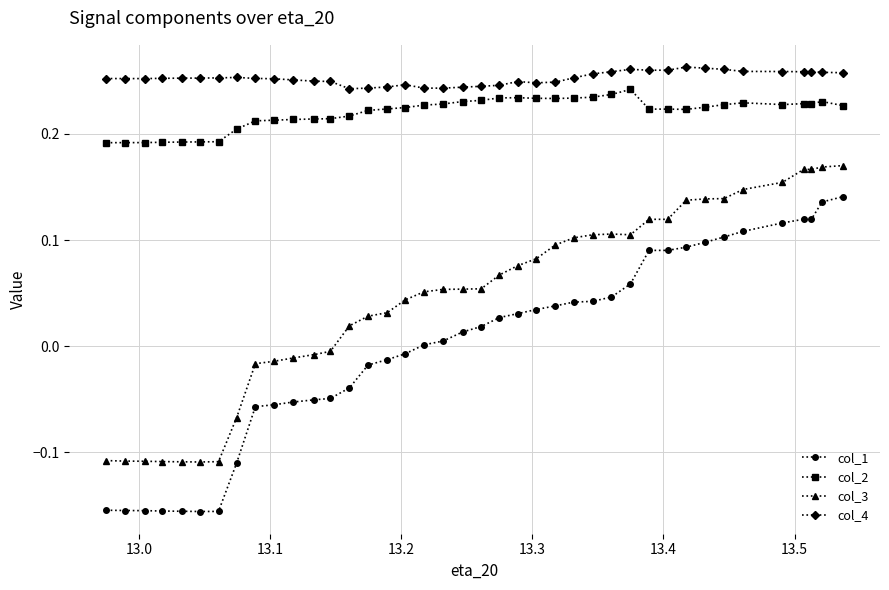

True or false: col_2 and col_1 cross at least once.

False